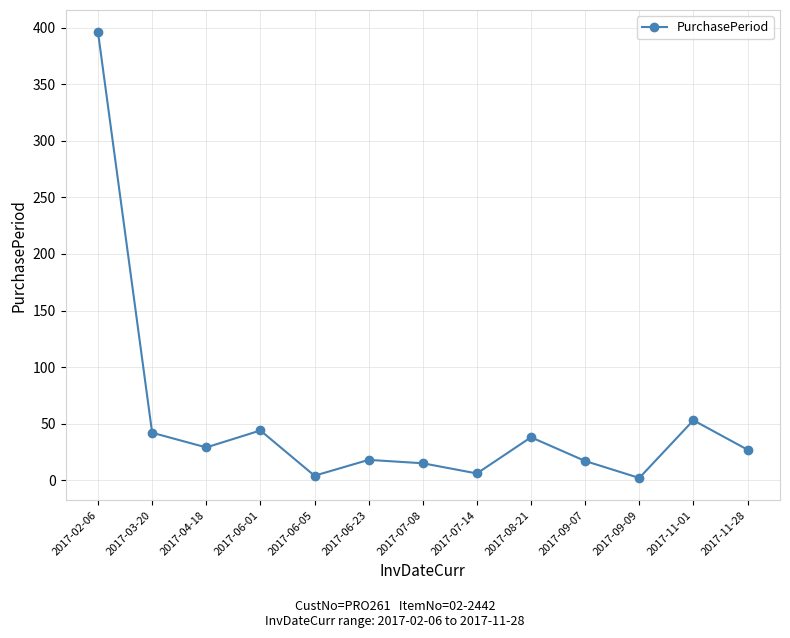

The value at 2017-02-06 is 396. True or false?

True